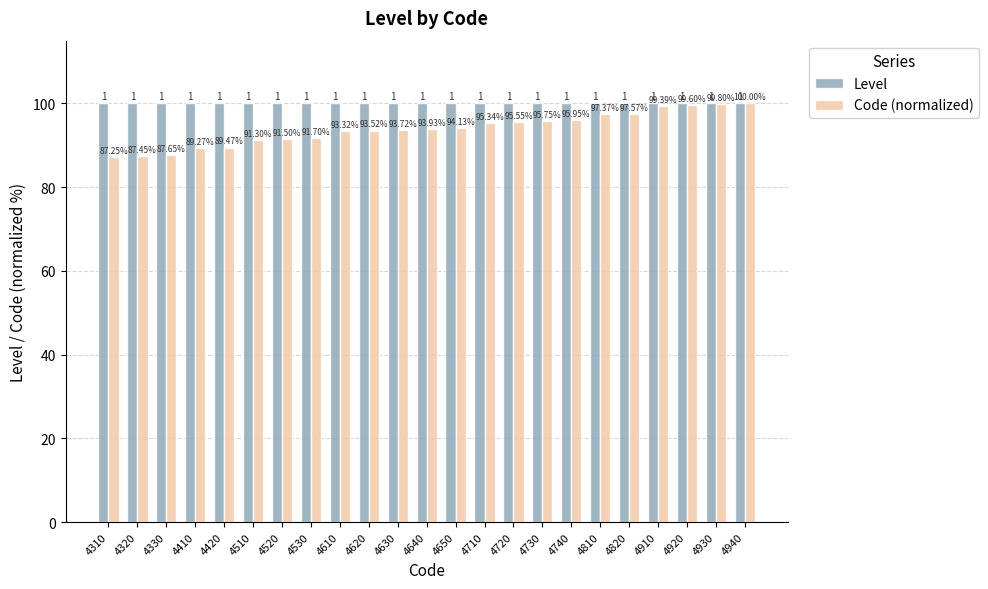

Count the number of categories in the chart.

23